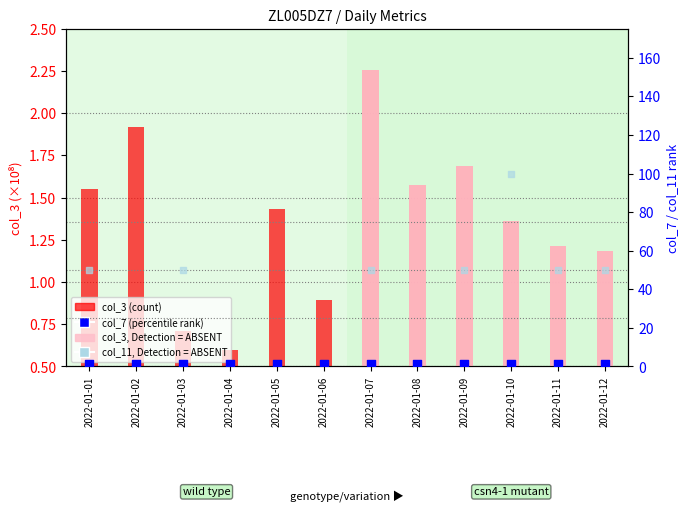

What is the total value across all series at 2022-01-08?

3.1